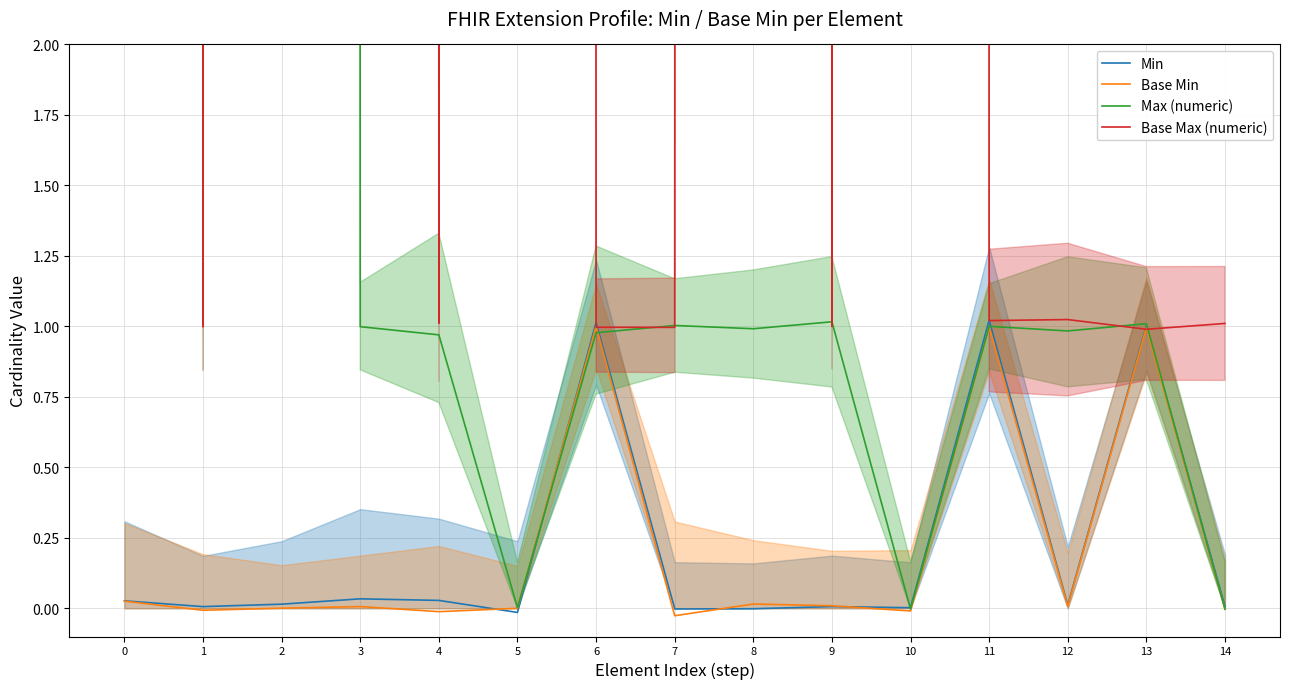

Which series has the widest spread of values?

Max (numeric)